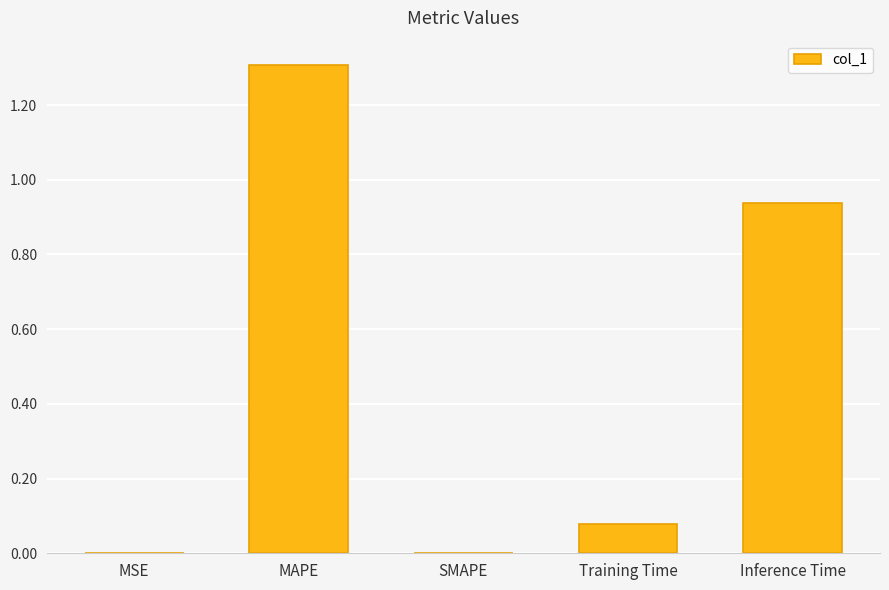

What is the greatest value displayed?

1.3